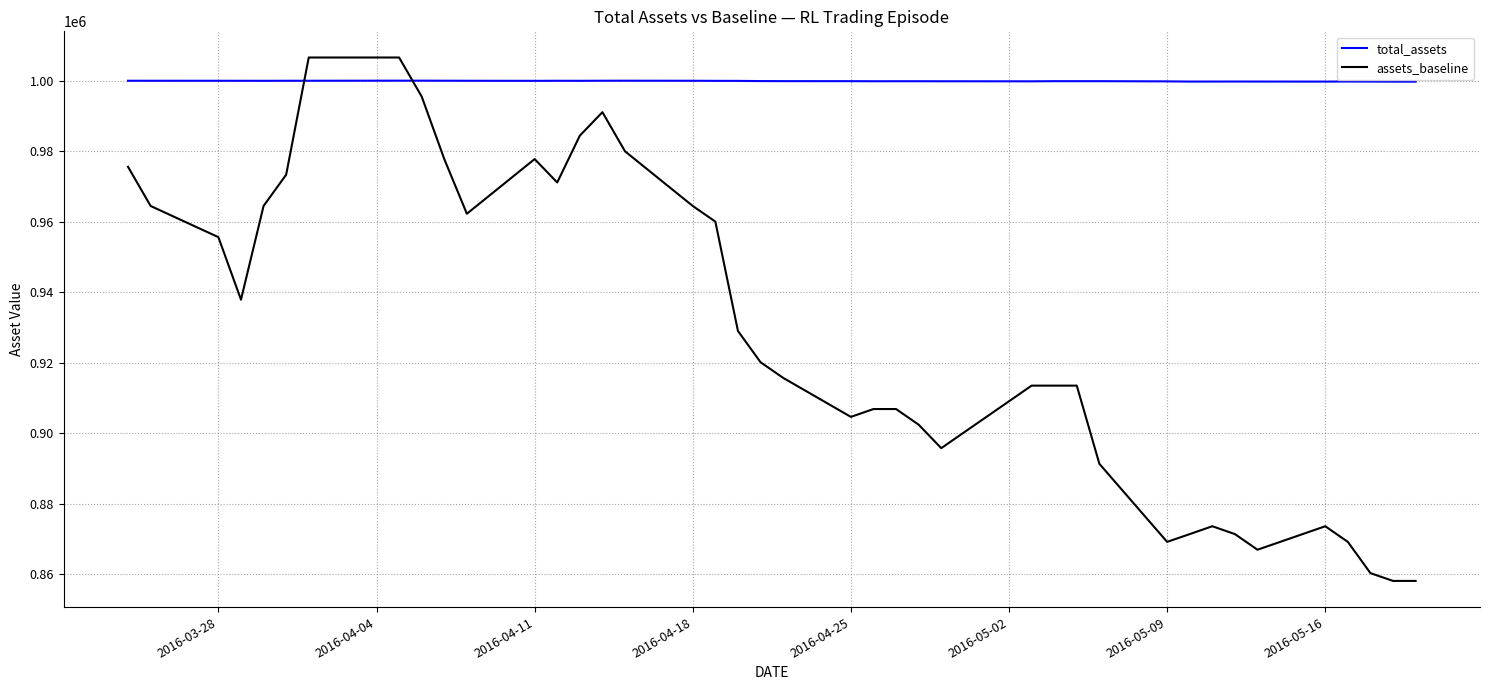

How many intersections are there between total_assets and assets_baseline?

2